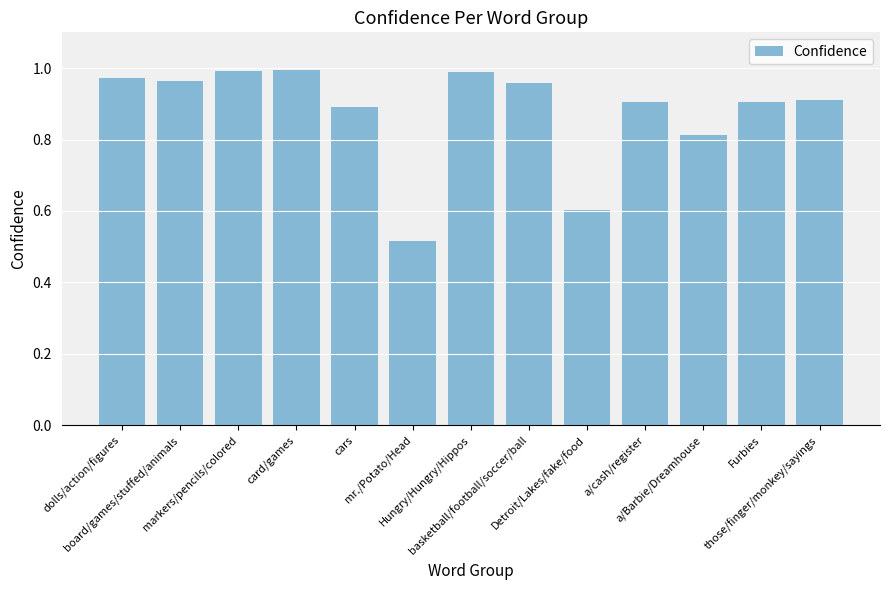

The chart shows a value of 1.3 at Furbies. True or false?

False